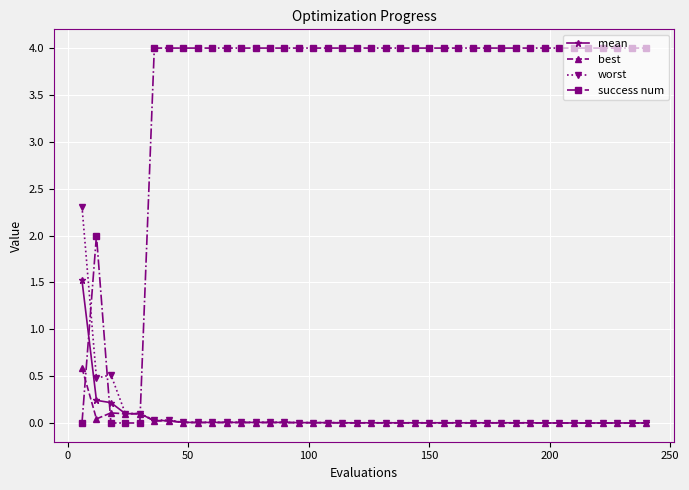

What are all the series names shown in the legend?

mean, best, worst, success num